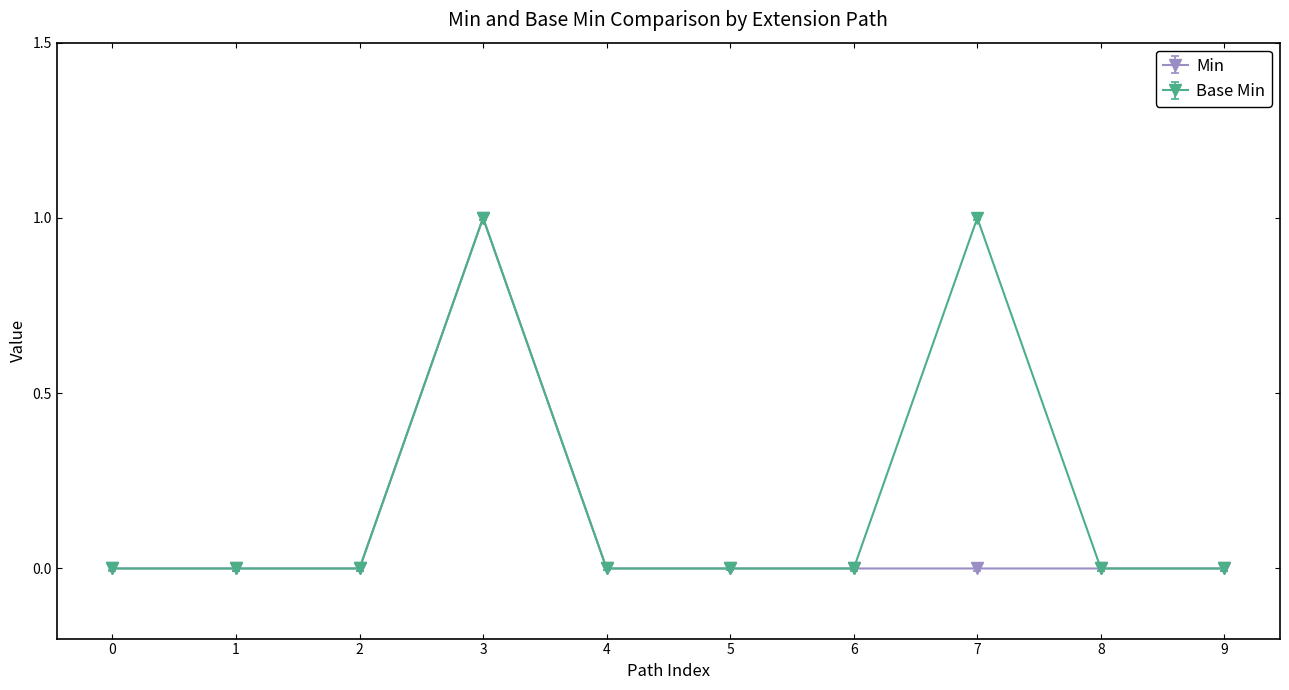

Reading right to left, transcribe all the data shown in this chart.

Min: 0	0	0	0	0	0	1	0	0	0
Base Min: 0	0	1	0	0	0	1	0	0	0